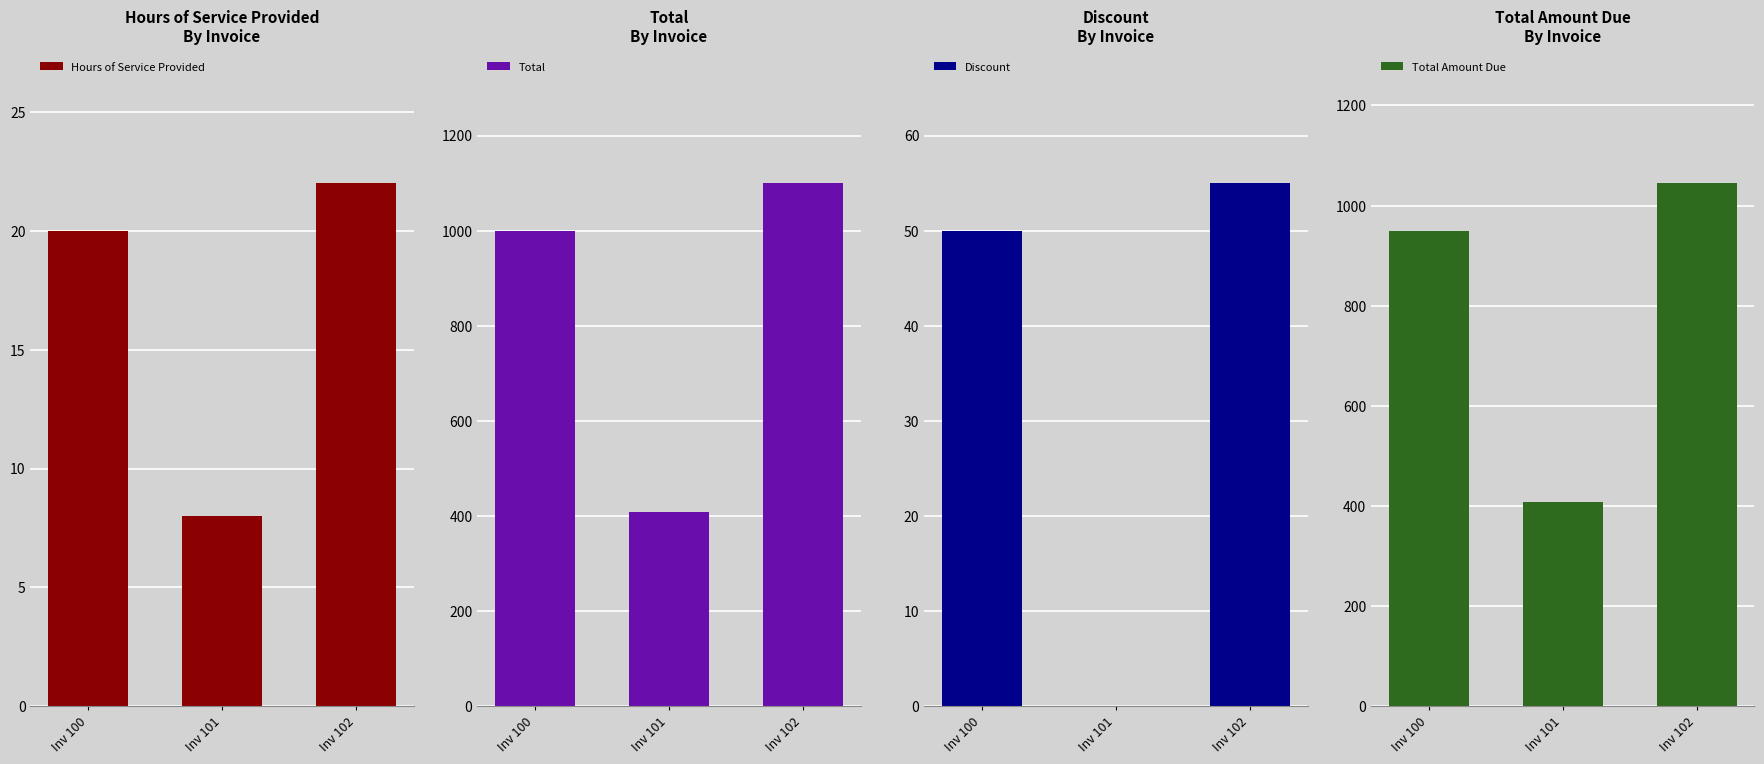

Where is Total nearest to the value 754?

Inv 100